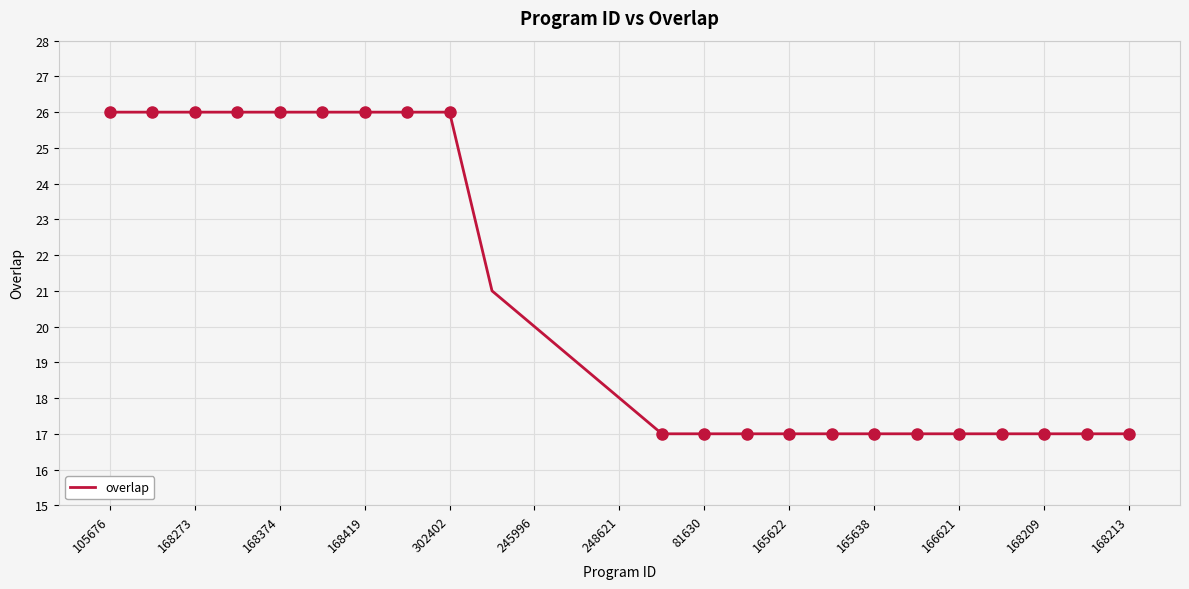

What is the smallest value displayed?

17